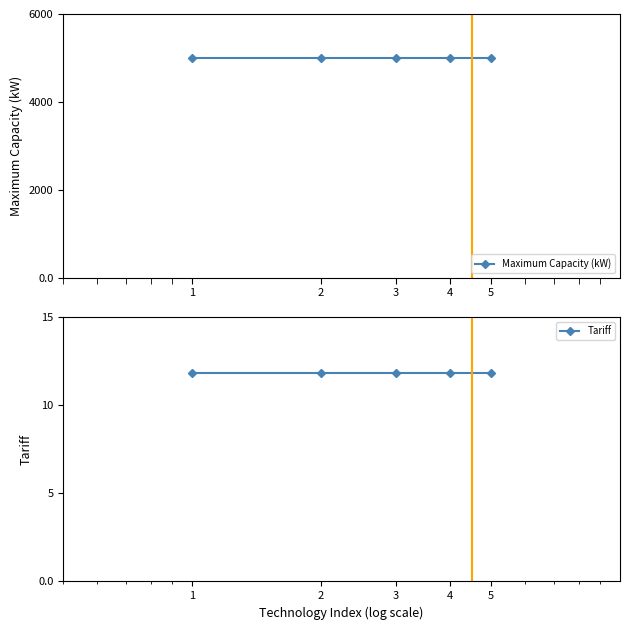

True or false: Maximum Capacity (kW) and Tariff intersect in this chart.

False